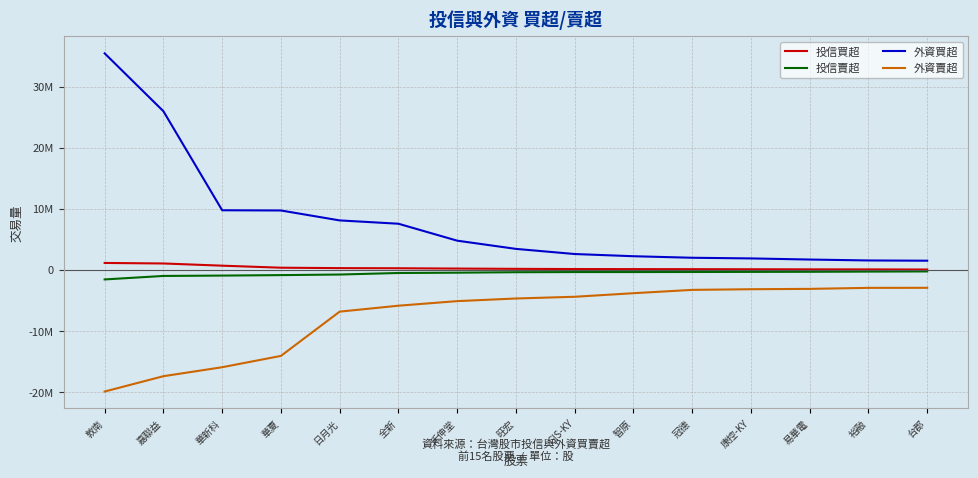

At which category does the chart reach its minimum across all series?

敦南